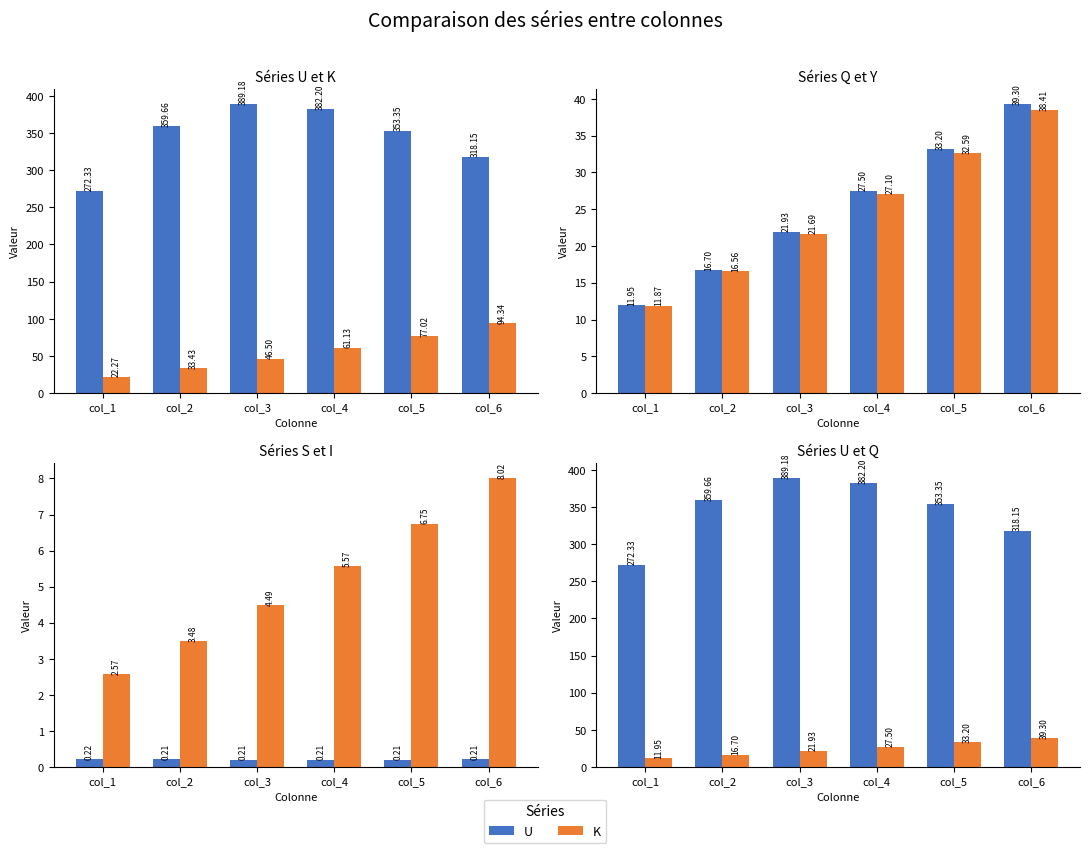

At how many categories does at least one series exceed 332?

4